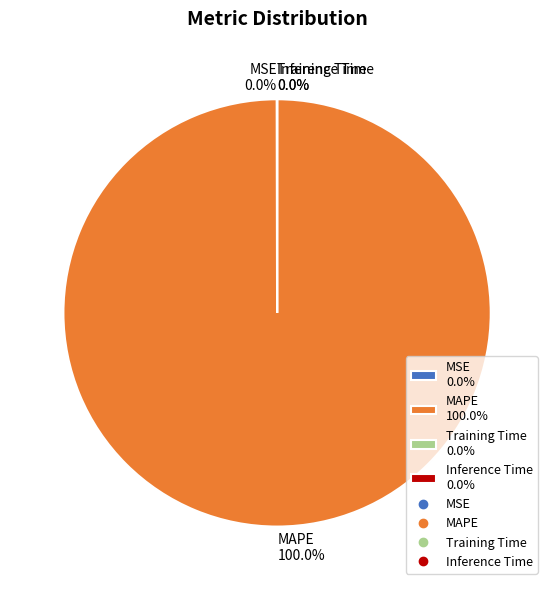

True or false: MAPE accounts for 100% of the total.

True